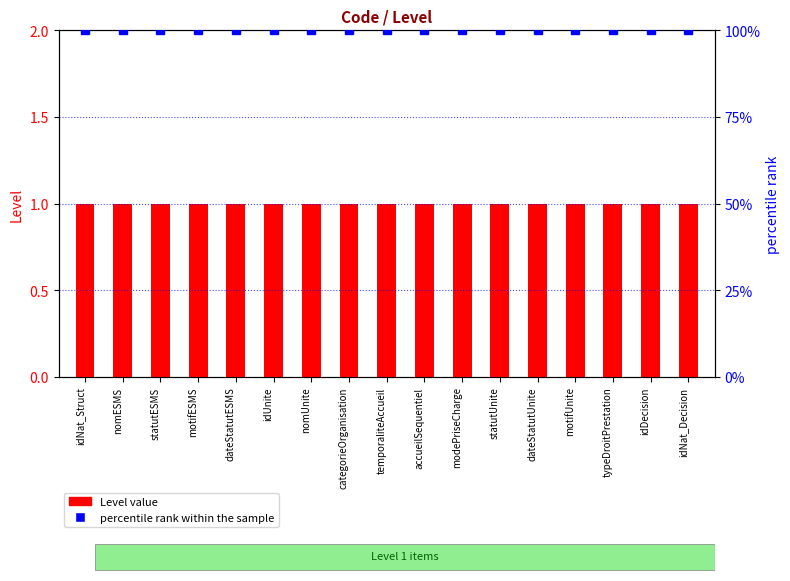

Is the value of percentile rank within the sample at temporaliteAccueil greater than the value of Level at modePriseCharge?

Yes